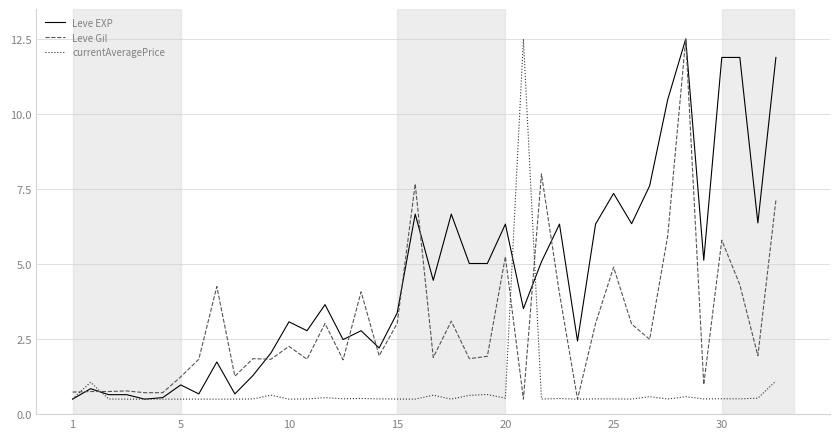

After their last crossing, which series has the higher values: Leve Gil or currentAveragePrice?

Leve Gil